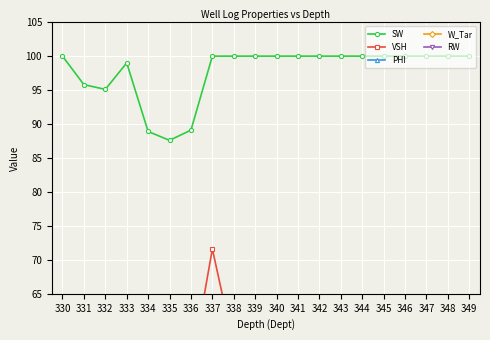

Is it true that SW equals 34.4 at 338?

False